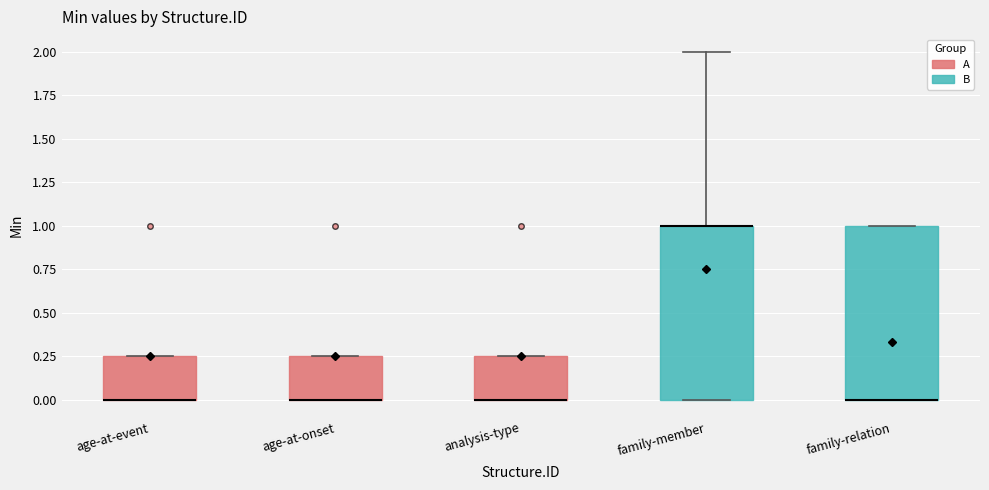

Reading left to right, read every box against the y-axis: the position of its median line, the range the box covers, and the ends of its whiskers. The values are not printed on the chart, so give them approximately, as read against the axis.

age-at-event: median 0.00 (drawn on the box's lower edge), box 0.00 to 0.25, whiskers 0.00 to 0.25
age-at-onset: median 0.00 (drawn on the box's lower edge), box 0.00 to 0.25, whiskers 0.00 to 0.25
analysis-type: median 0.00 (drawn on the box's lower edge), box 0.00 to 0.25, whiskers 0.00 to 0.25
family-member: median 1.00 (drawn on the box's upper edge), box 0.00 to 1.00, whiskers 0.00 to 2.00
family-relation: median 0.00 (drawn on the box's lower edge), box 0.00 to 1.00, whiskers 0.00 to 1.00